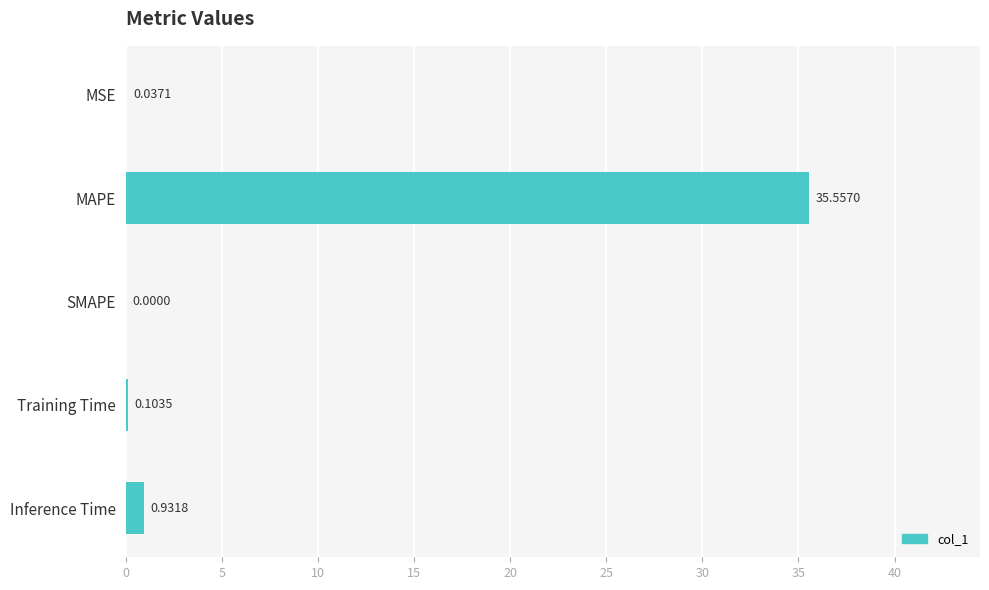

What is the maximum value shown in the chart?

35.6